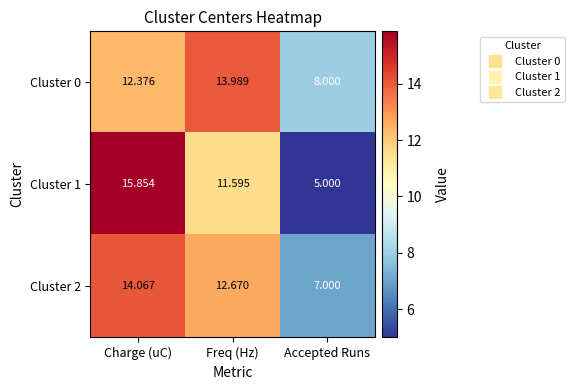

Which series has the largest range (max minus min)?

Cluster 1